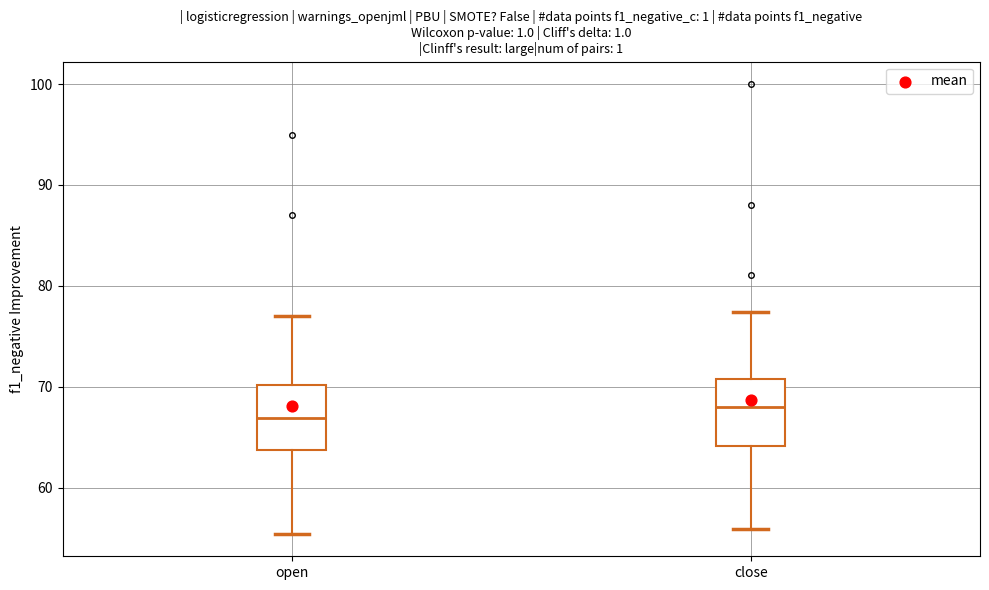

Where is the lower edge of the box for close on the y-axis? The values are not printed on the chart, so give them approximately, as read against the axis.

64